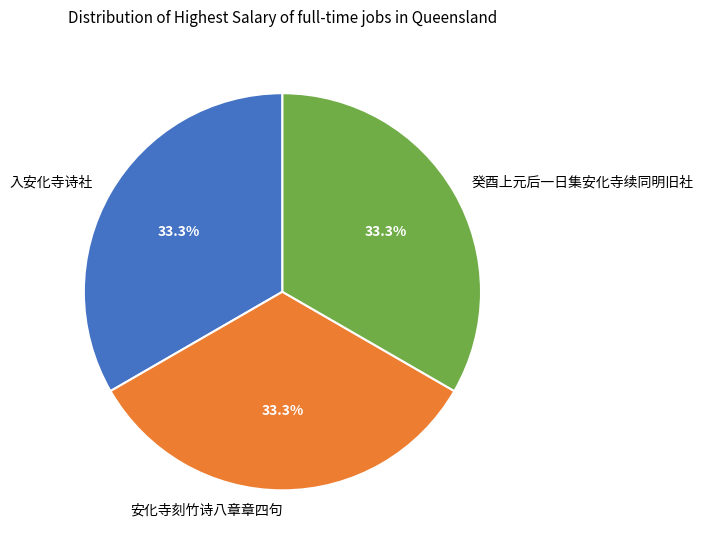

Count the number of slices in the pie.

3